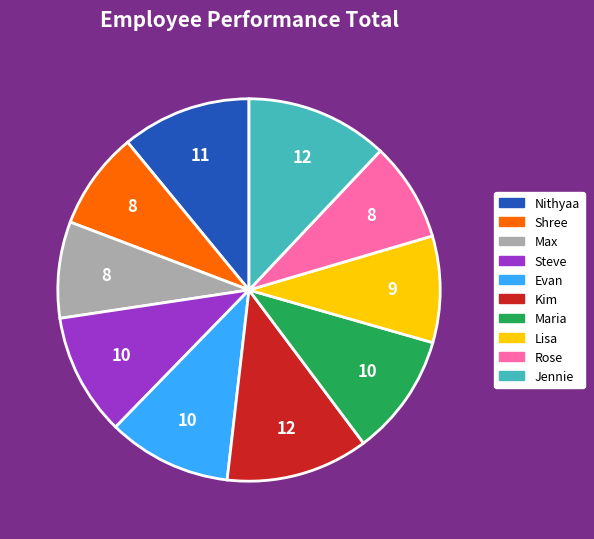

What is the ratio of the value at Lisa to the value at Evan?

0.9